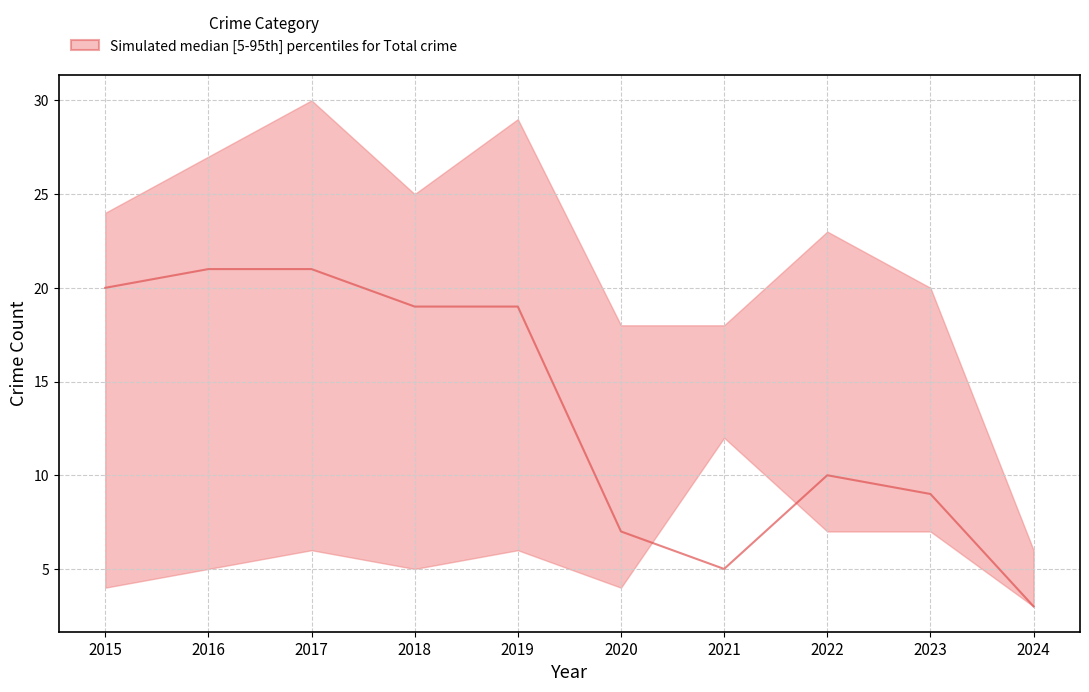

What is the average value?

13